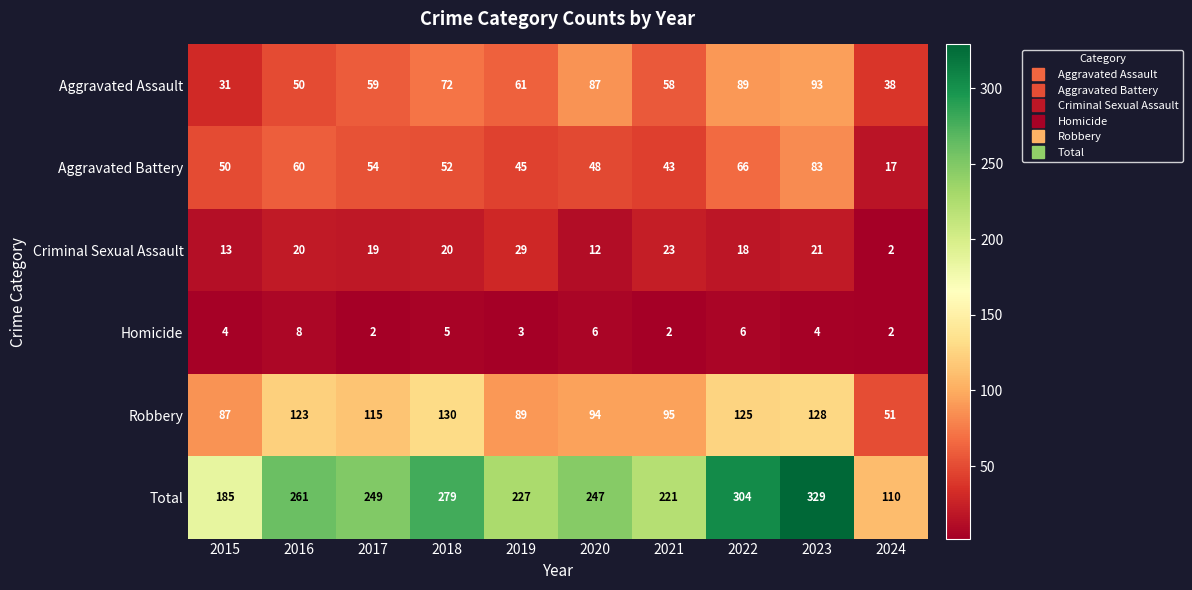

What is the sum of the Total values at 2017 and 2024?

359